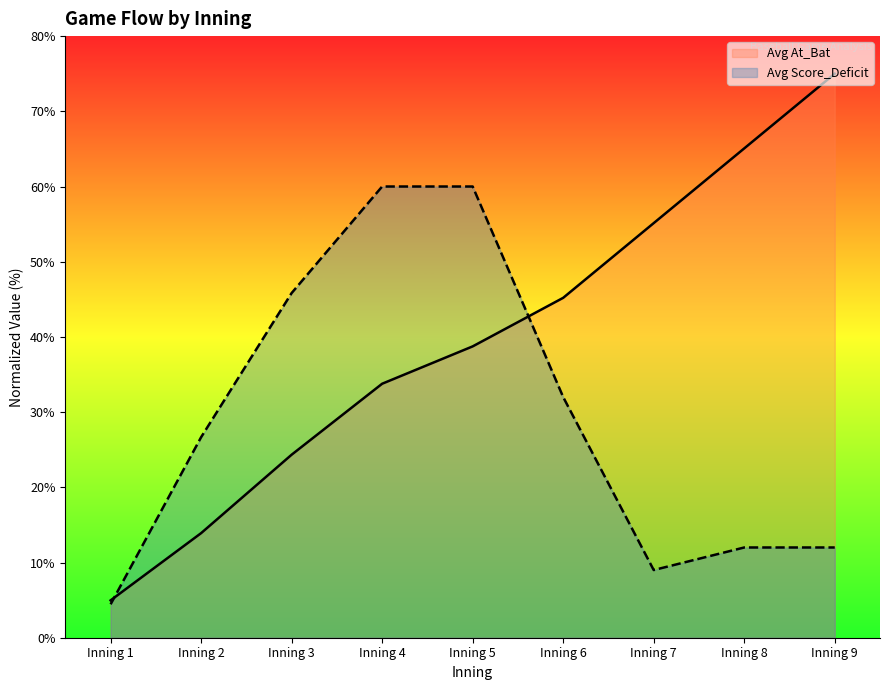

List the series in order of their peak value, lowest first.

Avg Score_Deficit, Avg At_Bat